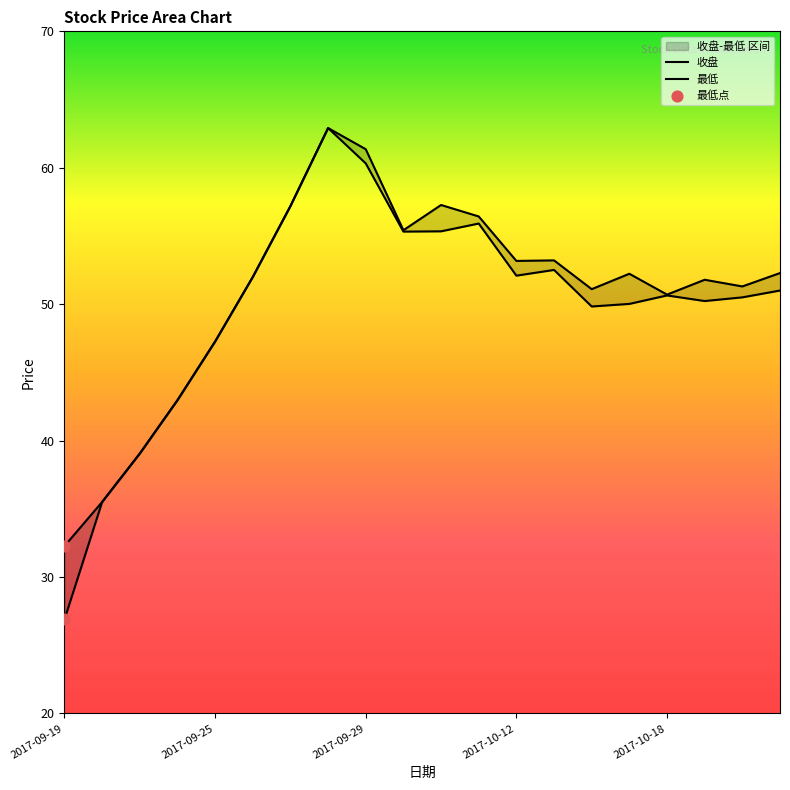

At how many categories does at least one series exceed 47?

16